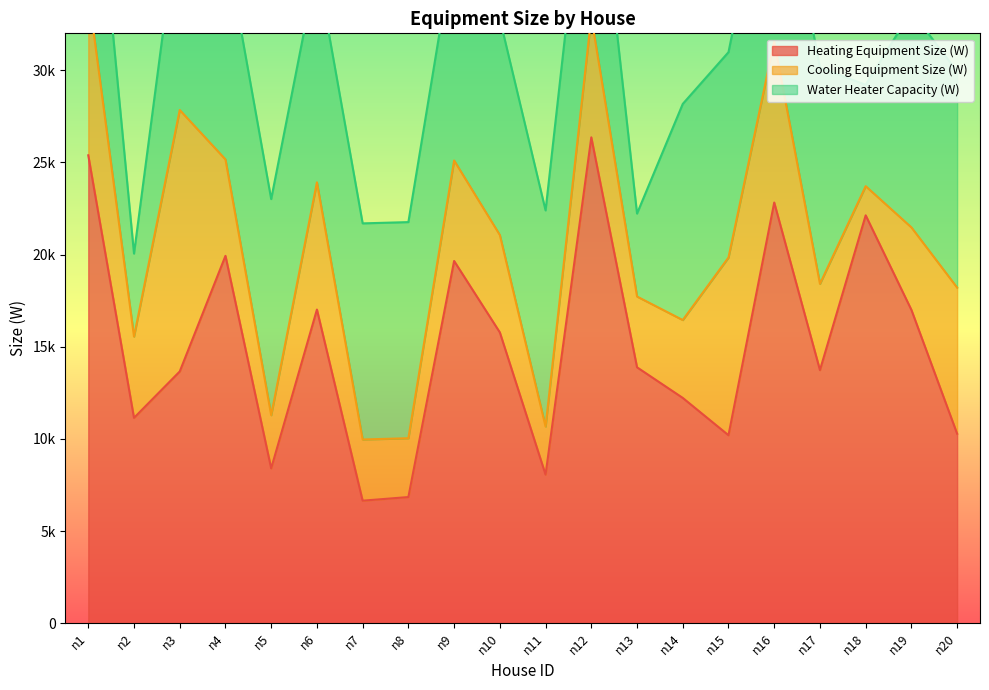

The value of Water Heater Capacity (W) at n12 is 18292.1. True or false?

False